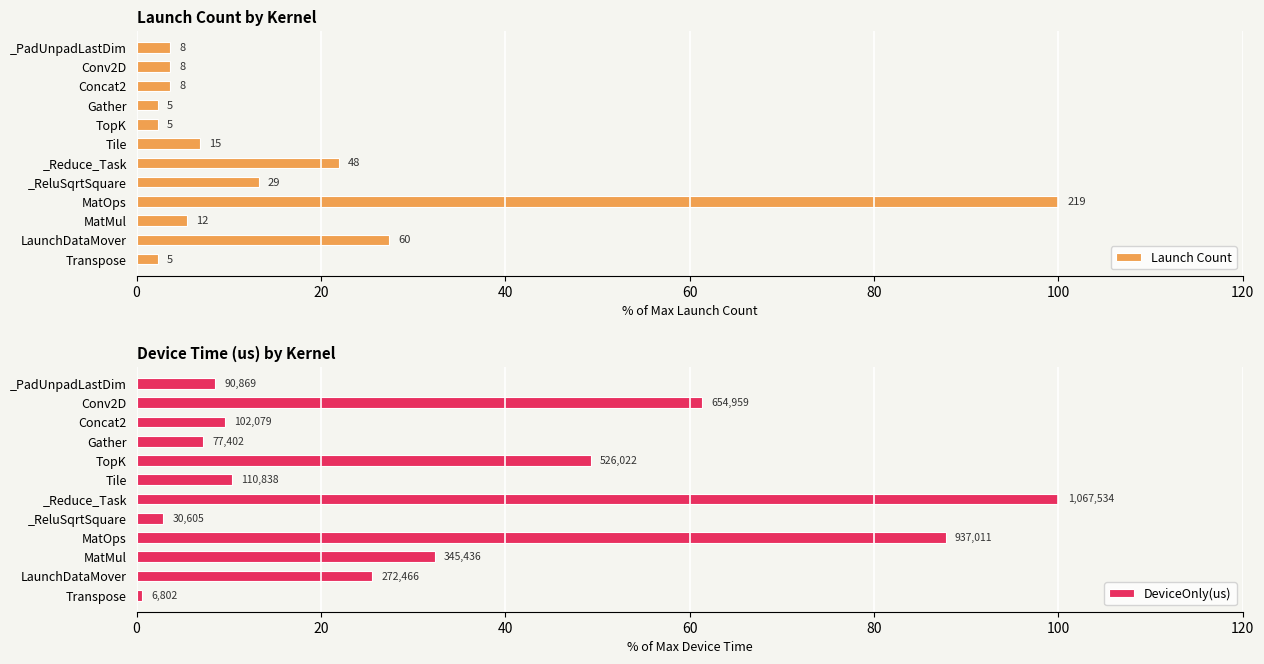

The Launch Count series shows 9.7 at MatMul. True or false?

False